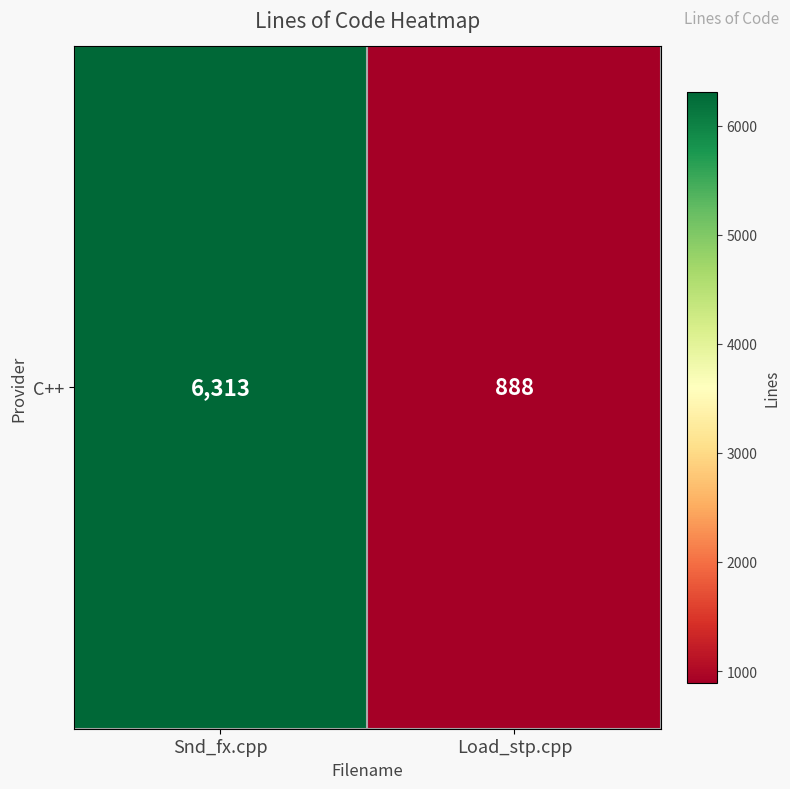

Rank the categories by value from lowest to highest.

Load_stp.cpp, Snd_fx.cpp